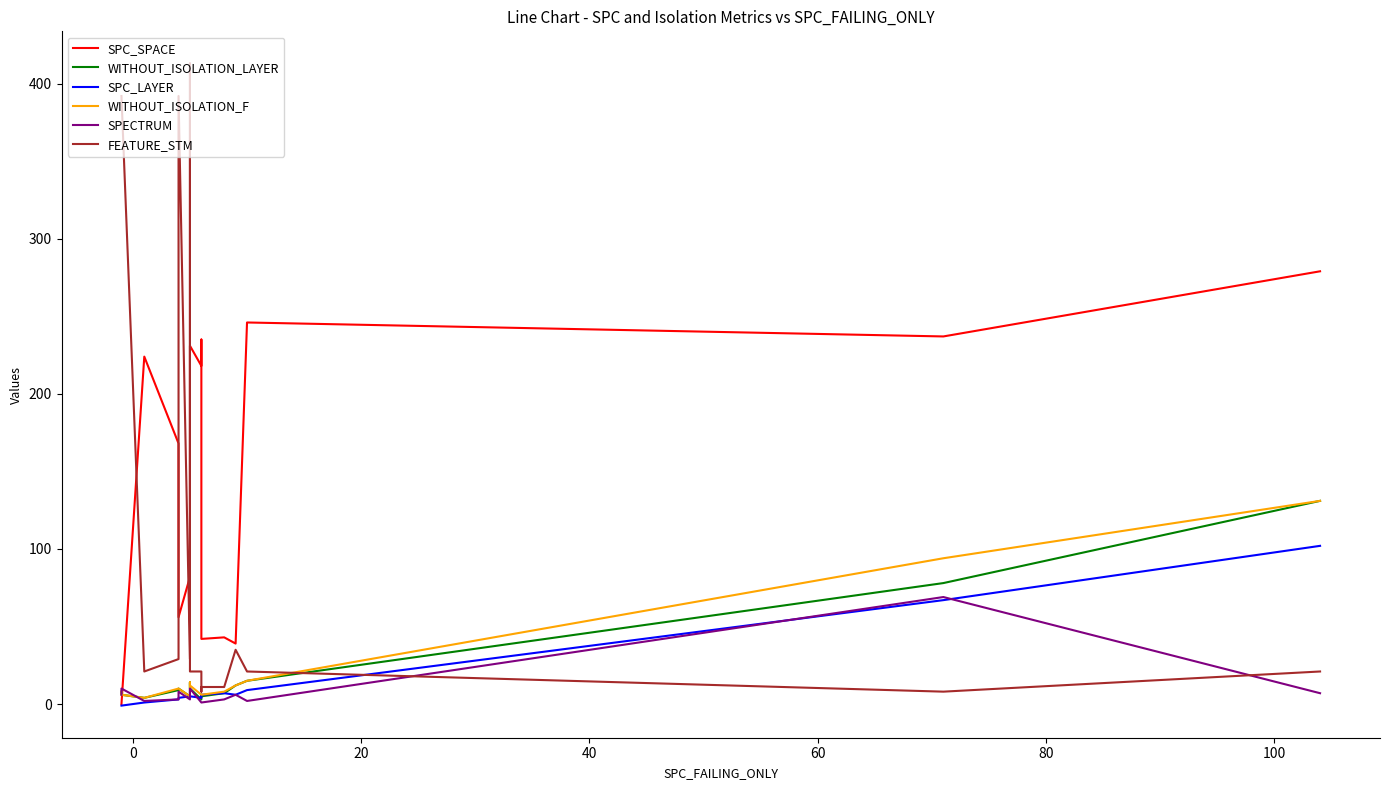

At how many categories does at least one series exceed 61?

13